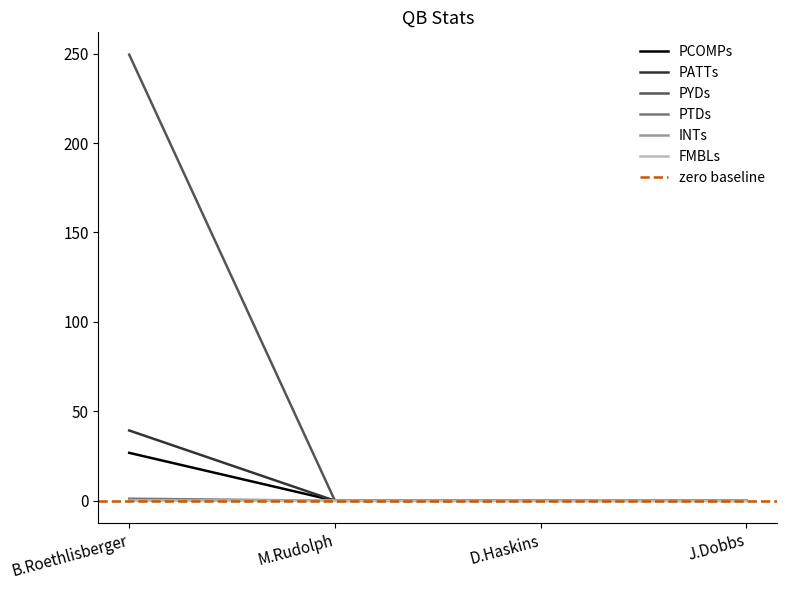

Is the value of PCOMPs at B.Roethlisberger greater than the value of PTDs at M.Rudolph?

Yes